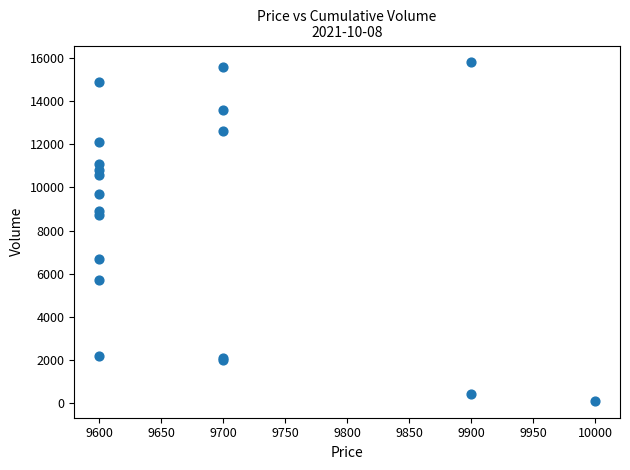

What Y value in the scatter plot is closest to 7950?

8700